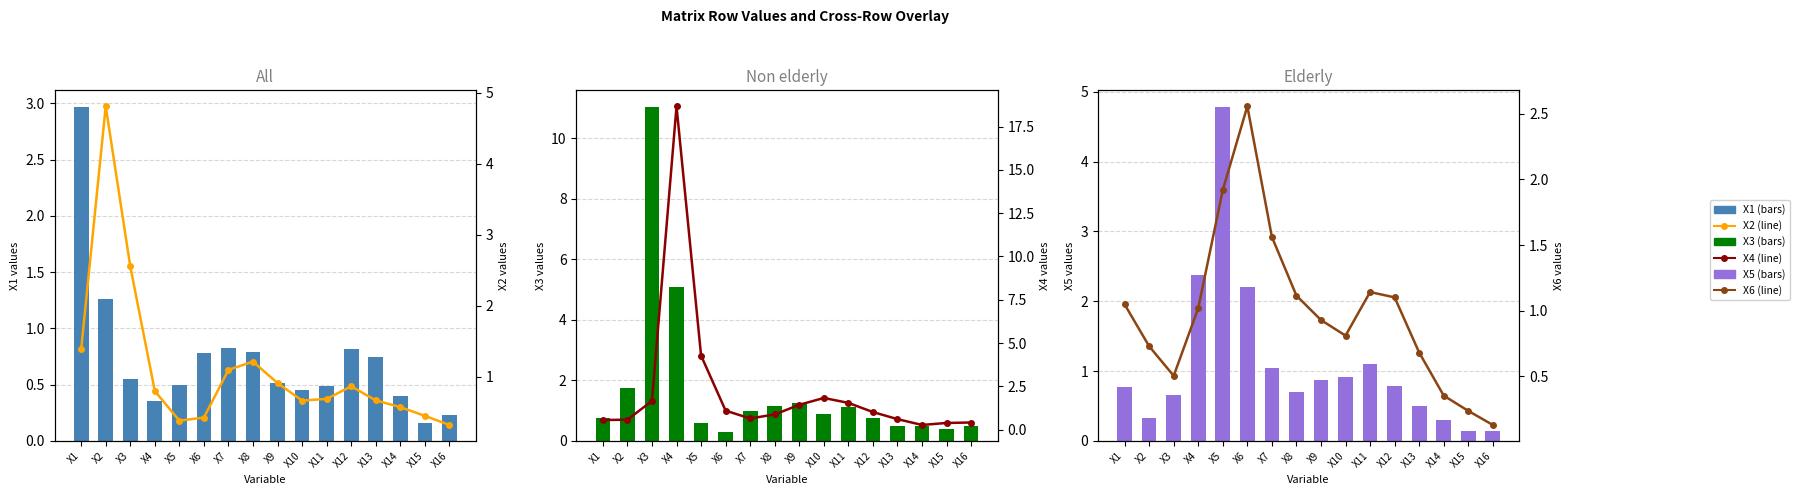

Reading right to left, what are all the values shown in this chart?

X1: 0.2	0.2	0.4	0.7	0.8	0.5	0.5	0.5	0.8	0.8	0.8	0.5	0.4	0.5	1.3	3.0
X3: 0.5	0.4	0.5	0.5	0.8	1.1	0.9	1.3	1.2	1.0	0.3	0.6	5.1	11.0	1.7	0.8
X5: 0.1	0.1	0.3	0.5	0.8	1.1	0.9	0.9	0.7	1.0	2.2	4.8	2.4	0.7	0.3	0.8
X2: 0.3	0.4	0.6	0.7	0.9	0.7	0.7	0.9	1.2	1.1	0.4	0.4	0.8	2.6	4.8	1.4
X4: 0.4	0.4	0.3	0.6	1.0	1.5	1.8	1.4	0.9	0.6	1.1	4.3	18.7	1.7	0.6	0.6
X6: 0.1	0.2	0.4	0.7	1.1	1.1	0.8	0.9	1.1	1.6	2.6	1.9	1.0	0.5	0.7	1.0